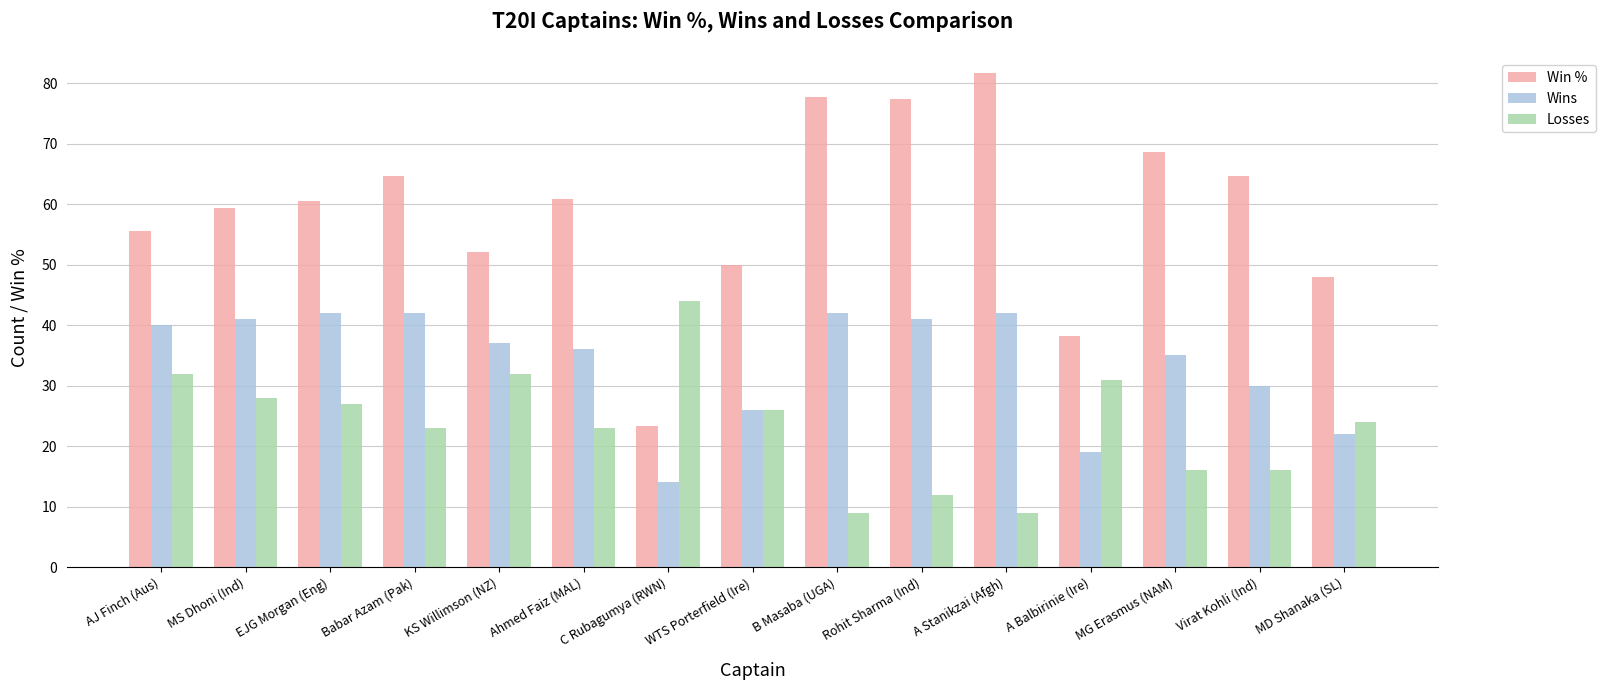

Is it true that Losses equals 23.6 at C Rubagumya (RWN)?

False